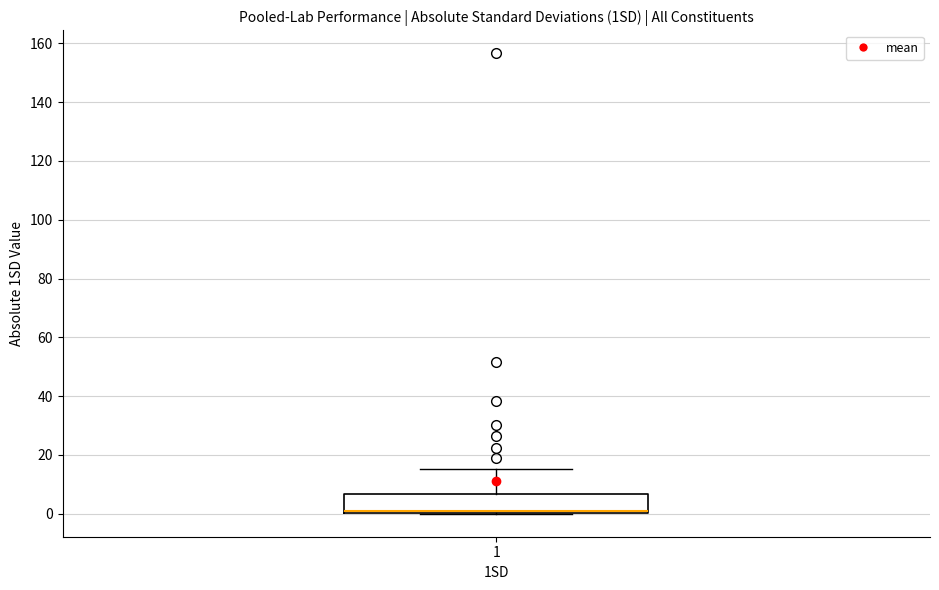

Transcribe this box plot: give where the median line is, the range the box spans, and where the two whiskers end, as read against the y-axis. The values are not printed on the chart, so give them approximately, as read against the axis.

median 0 (just above the box's lower edge), box 0 to 6, whiskers 0 to 16